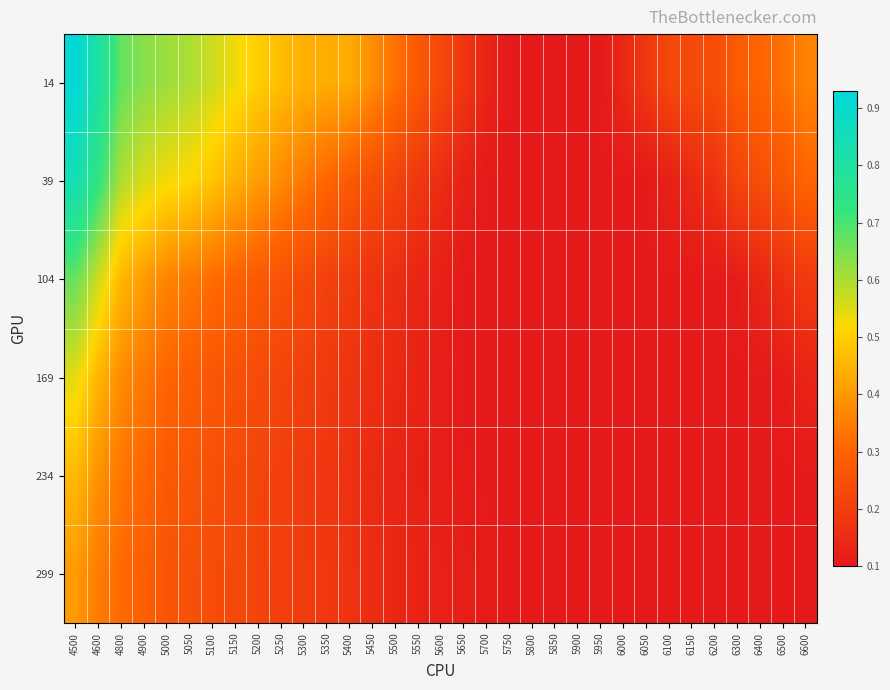

At how many categories does at least one series exceed 0?

33